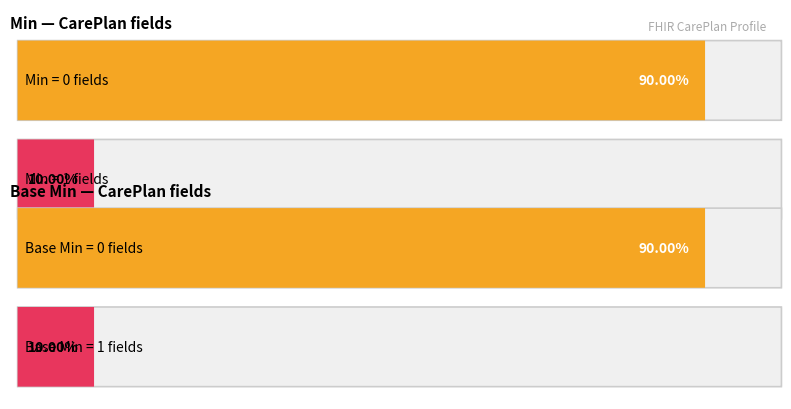

Which series has the widest spread of values?

Min